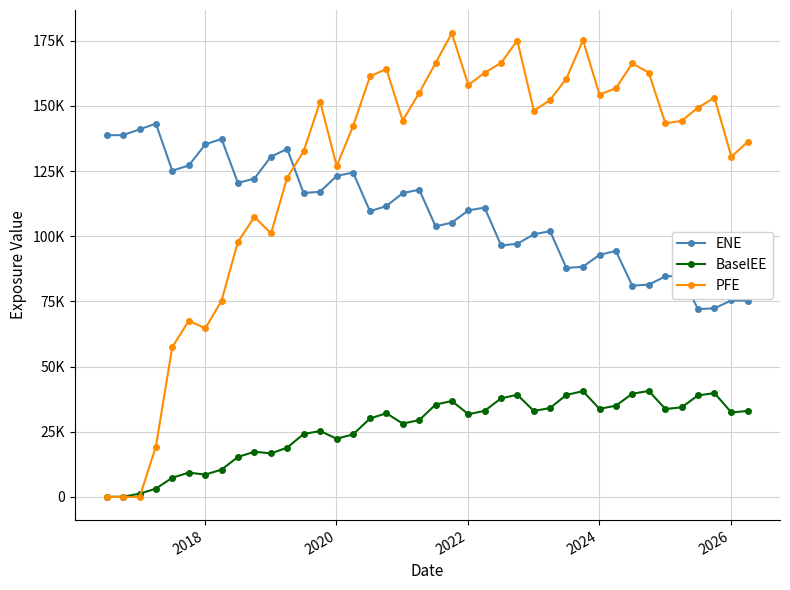

What are all the series names shown in the legend?

ENE, BaselEE, PFE